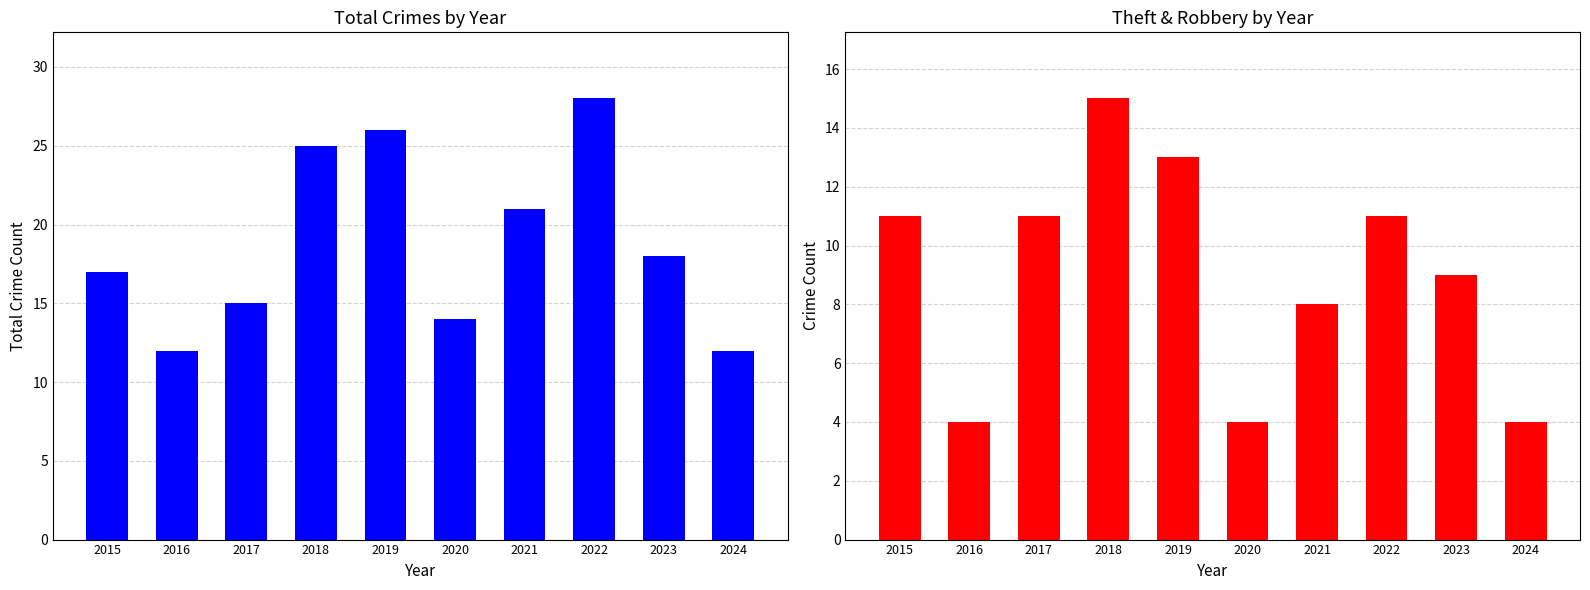

The value of Total at 2024 is 16. True or false?

False